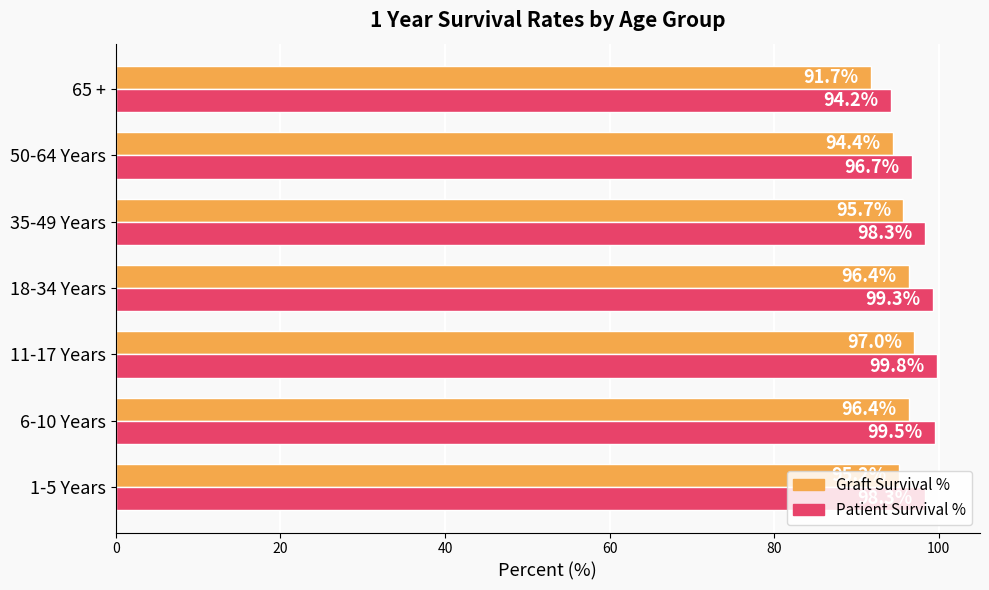

What is the greatest value displayed?

99.8